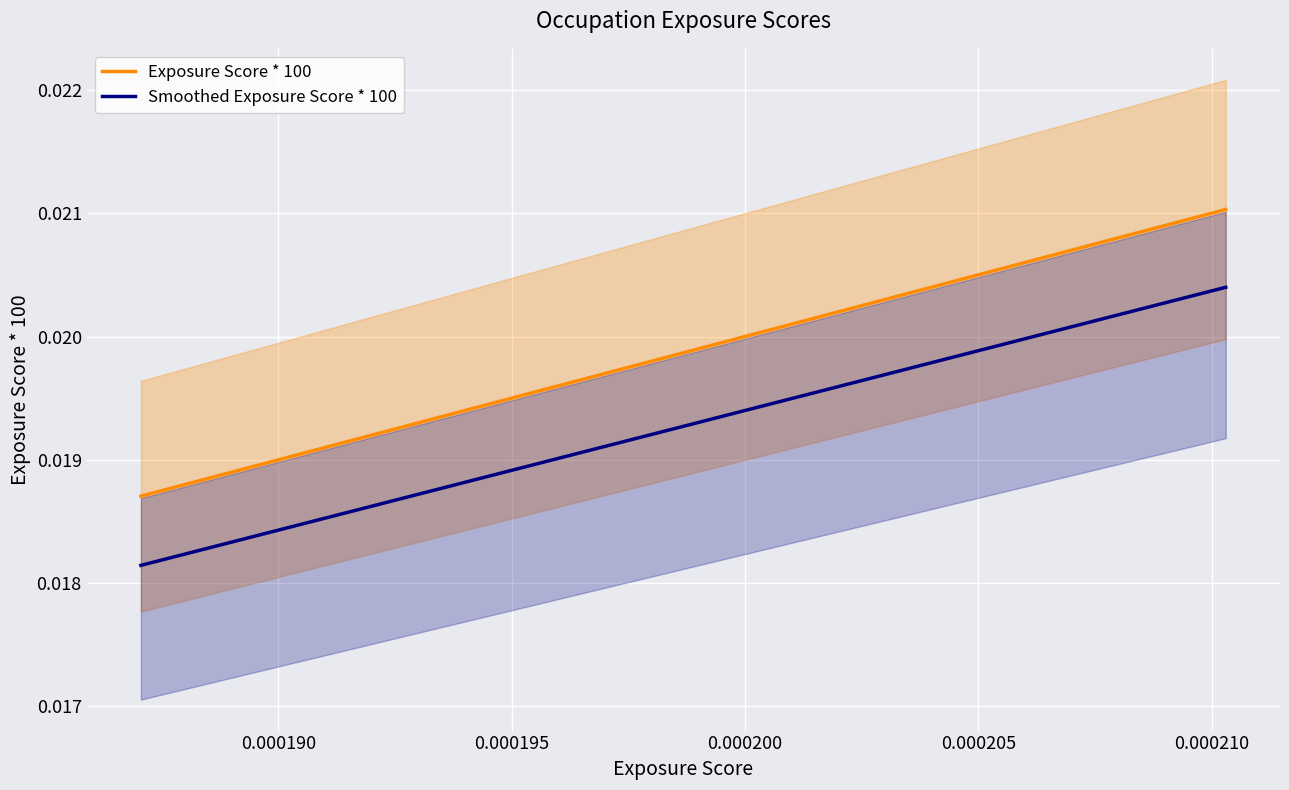

True or false: Smoothed Exposure Score * 100 has a value of 0.0 at 0.000200.

True